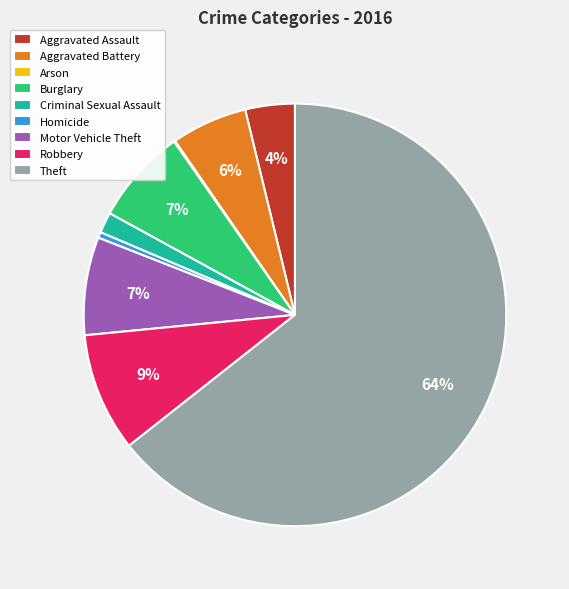

True or false: Robbery accounts for 19% of the total.

False